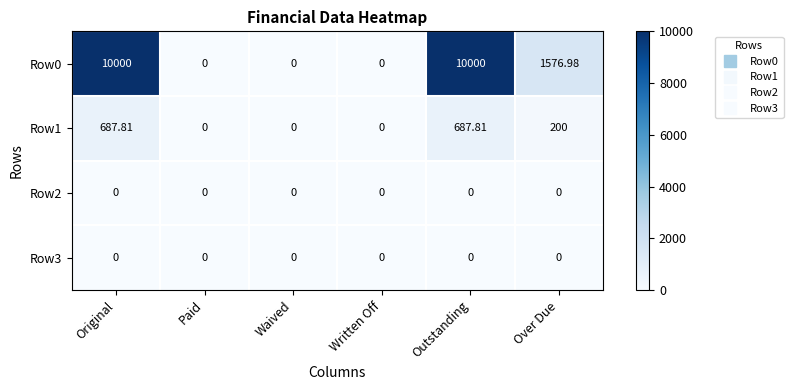

At which label is Row1 closest to 343?

Over Due